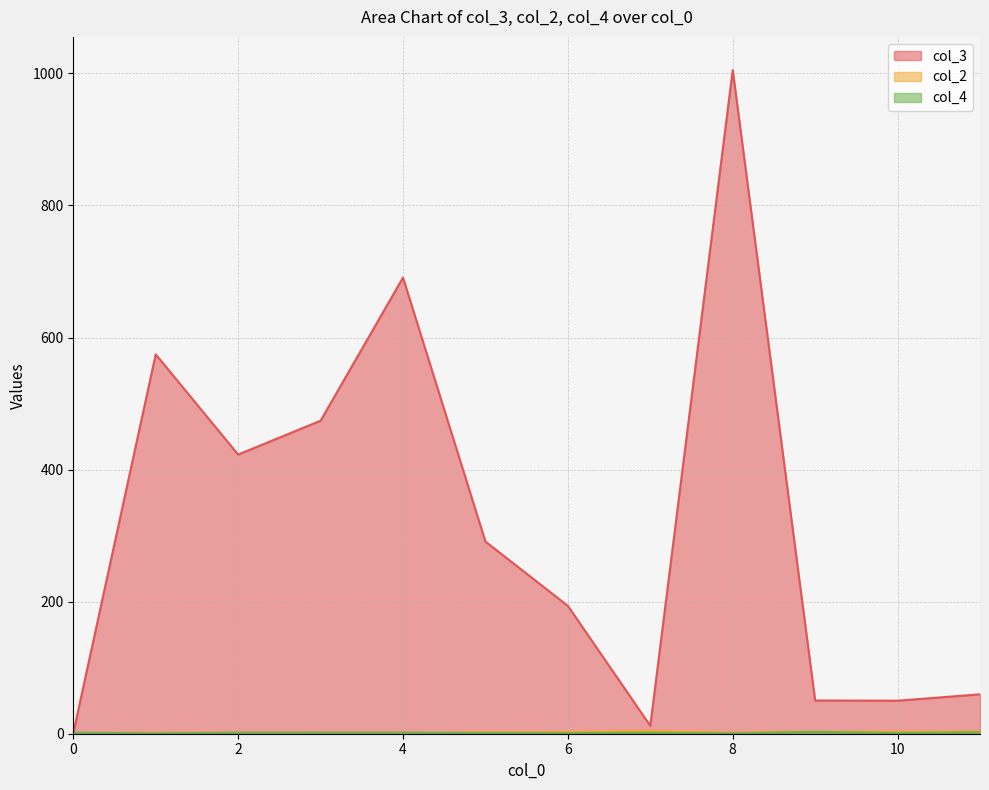

Rank the series by their maximum value, from lowest to highest.

col_4, col_2, col_3